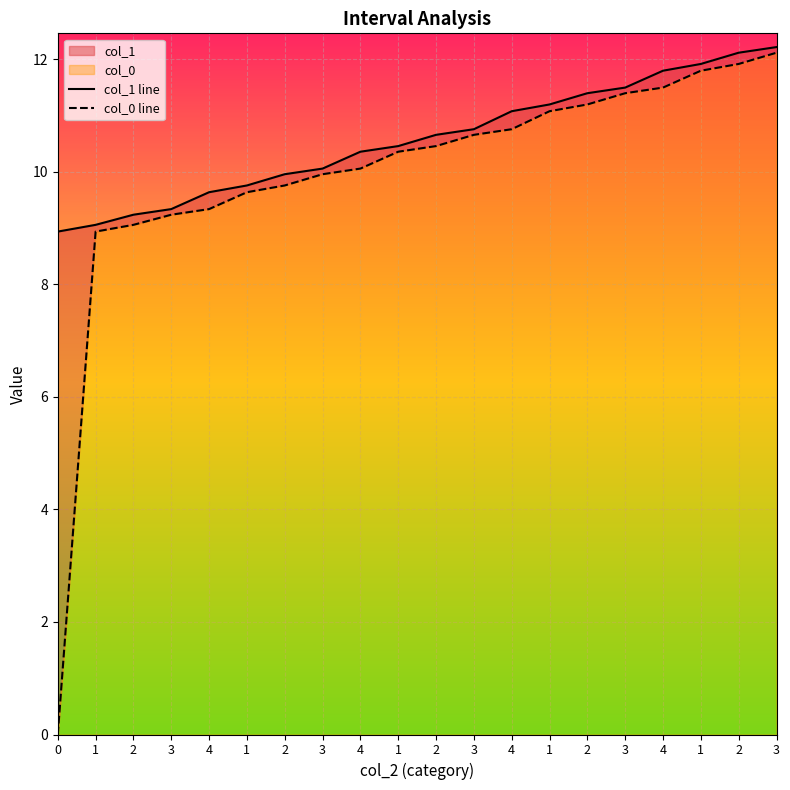

Reading right to left, extract all data points from this chart.

col_1 line: 3=12.2	2=12.1	1=11.9	4=11.8	3=11.5	2=11.4	1=11.2	4=11.1	3=10.8	2=10.7	1=10.5	4=10.4	3=10.1	2=10.0	1=9.8	4=9.6	3=9.3	2=9.2	1=9.1	0=8.9
col_0 line: 3=12.1	2=11.9	1=11.8	4=11.5	3=11.4	2=11.2	1=11.1	4=10.8	3=10.7	2=10.5	1=10.4	4=10.1	3=10.0	2=9.8	1=9.6	4=9.3	3=9.2	2=9.1	1=8.9	0=0.0